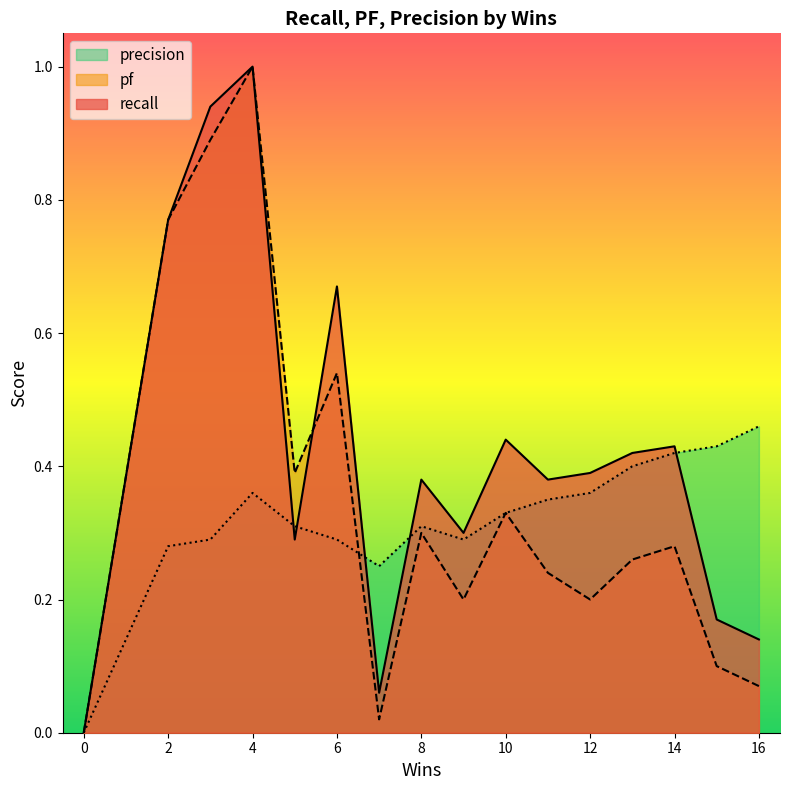

What are all the series names shown in the legend?

recall, pf, precision